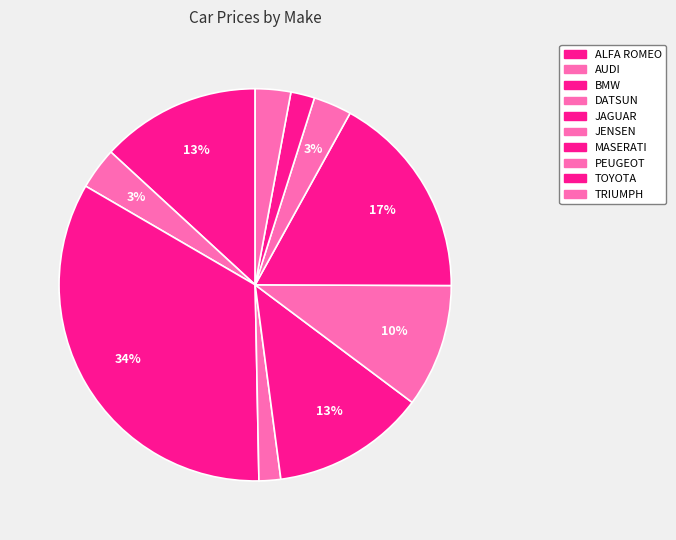

How many segments does this pie chart have?

10